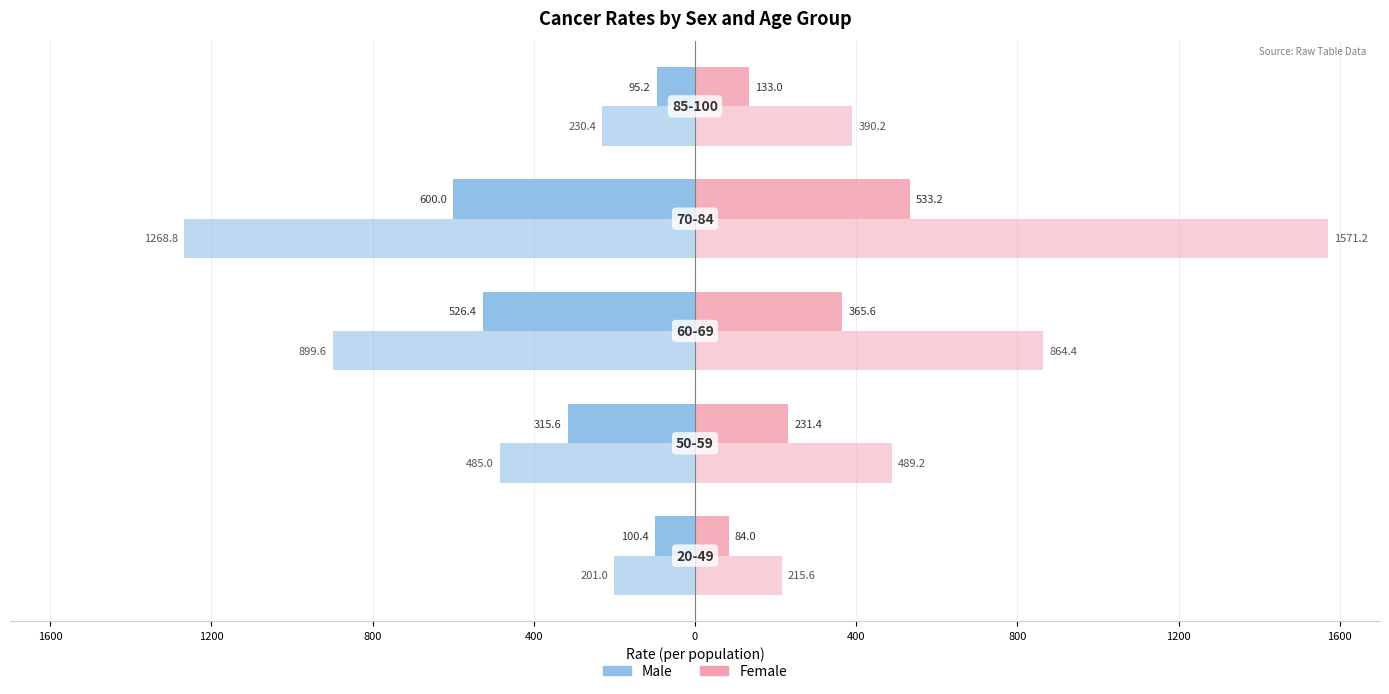

Count the number of categories in the chart.

5